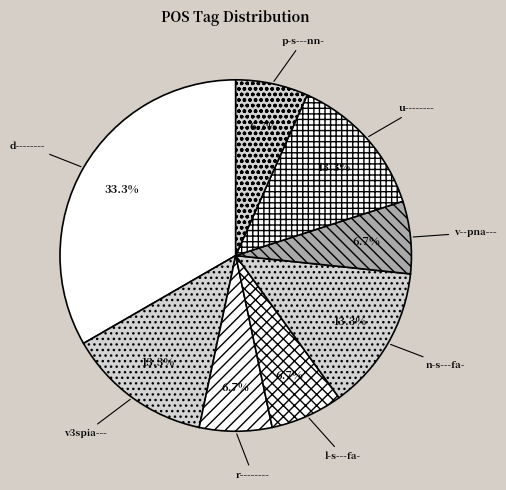

How much of the chart is everything except d--------?

66.7%